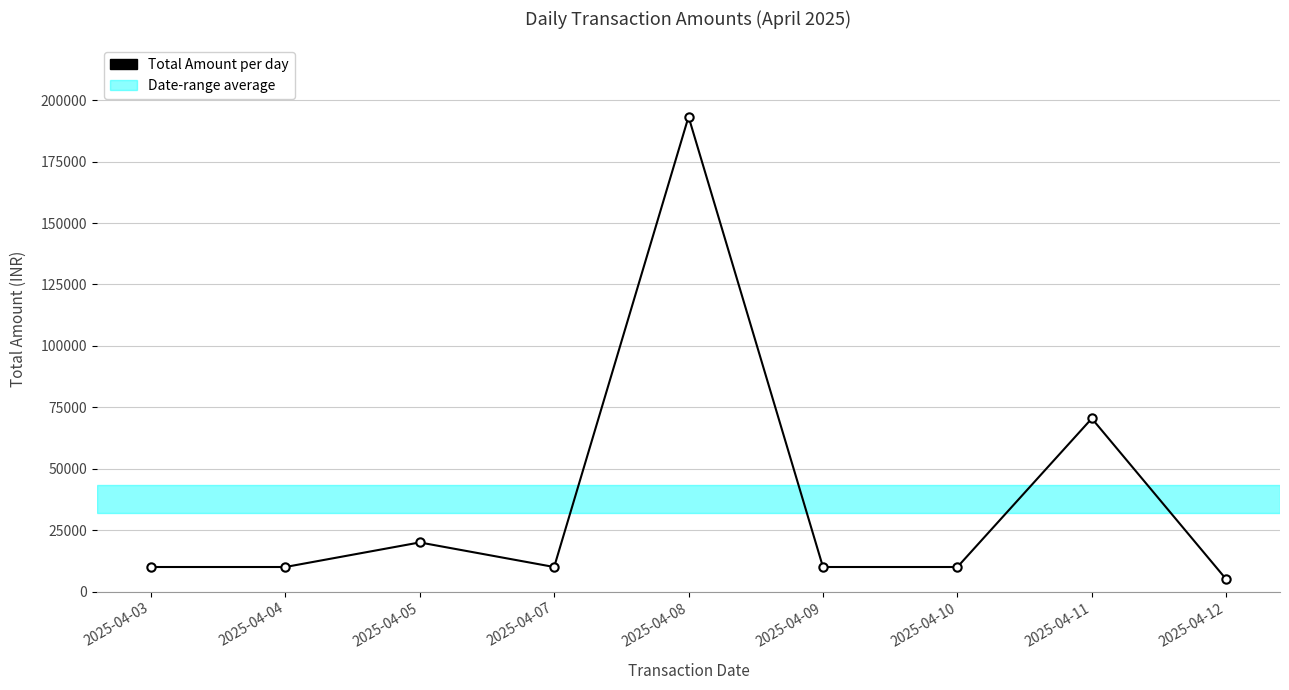

What is the sum of the values at 2025-04-08 and 2025-04-04?

203250